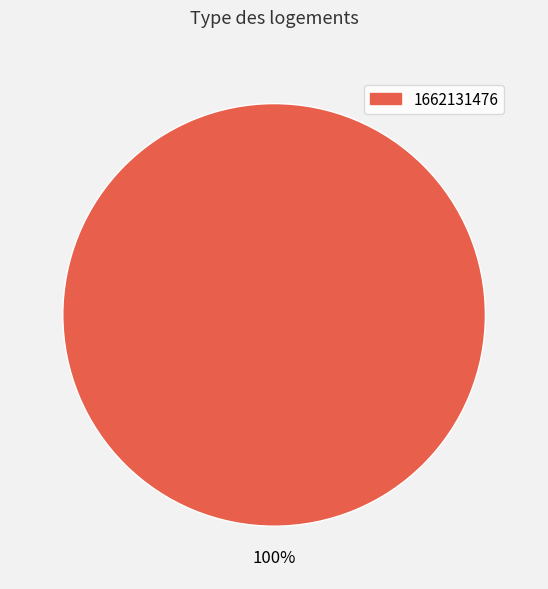

Is there a majority slice in this chart?

Yes